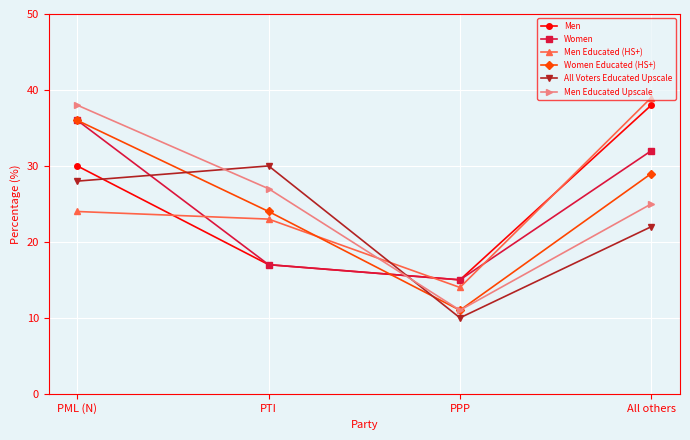

True or false: Women has a value of 9 at PPP.

False